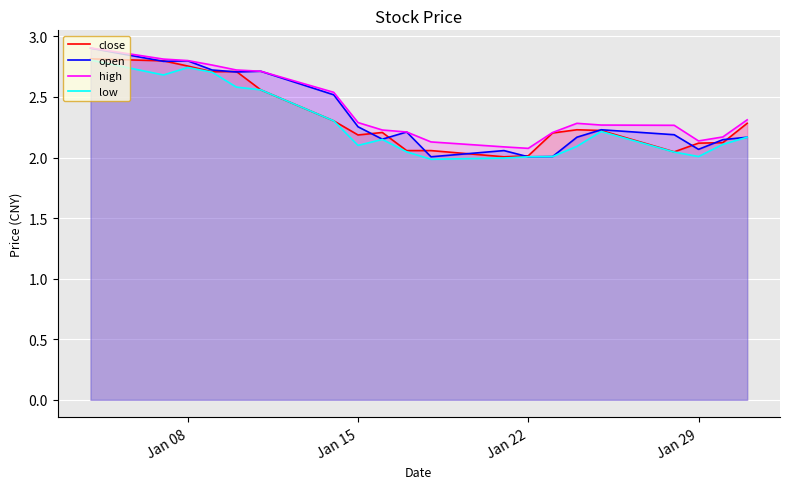

The value of high at Jan 08 is 2.8. True or false?

True